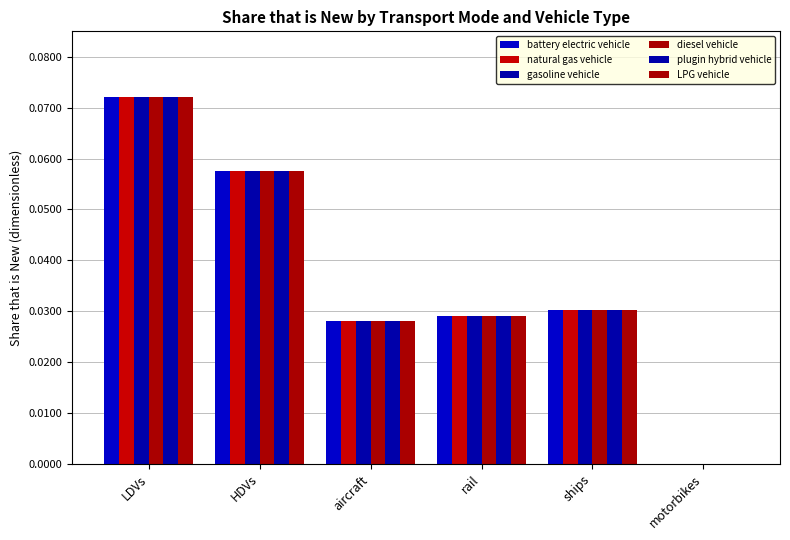

Are the bars grouped side by side (vs. stacked)?

Yes